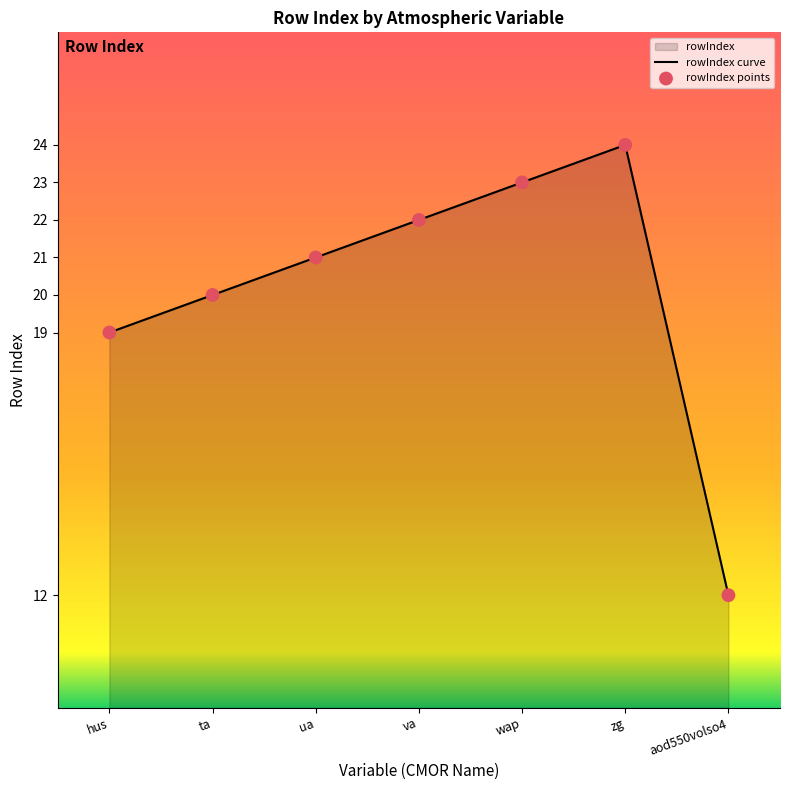

Which has a higher value, zg or aod550volso4?

zg